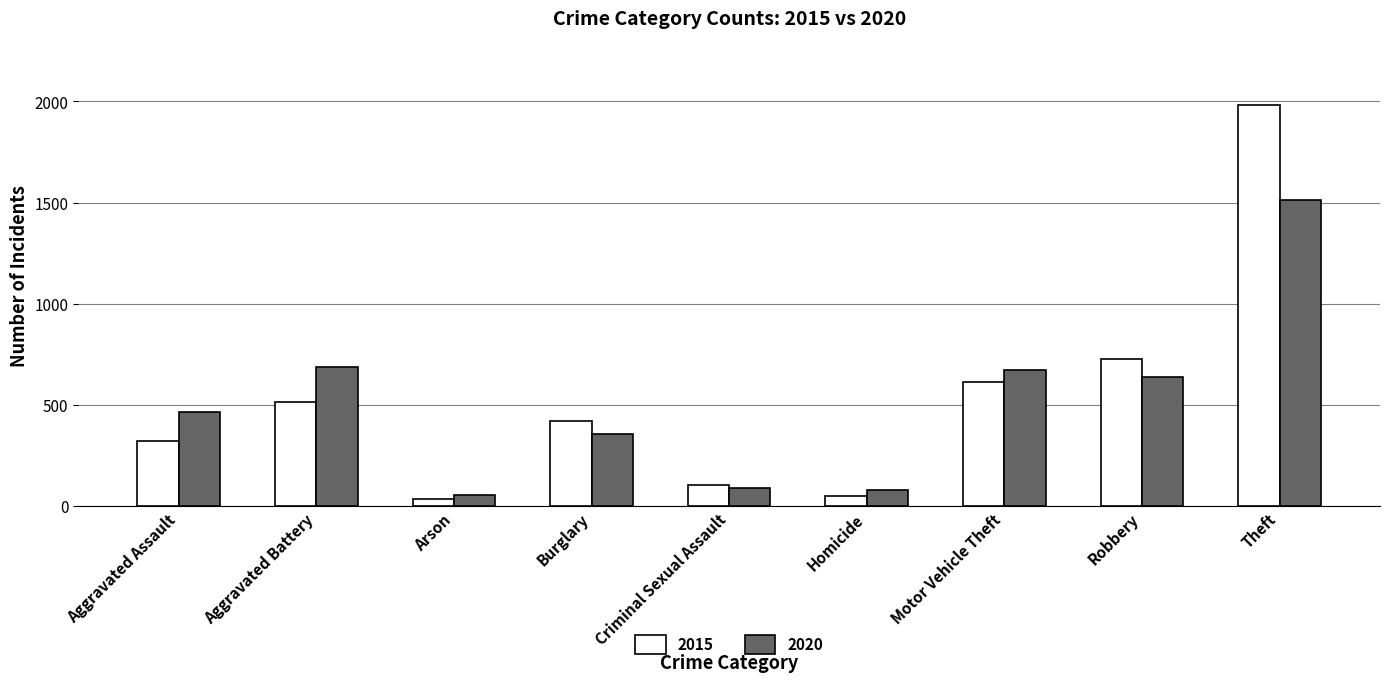

At which label does 2015 reach its peak?

Theft